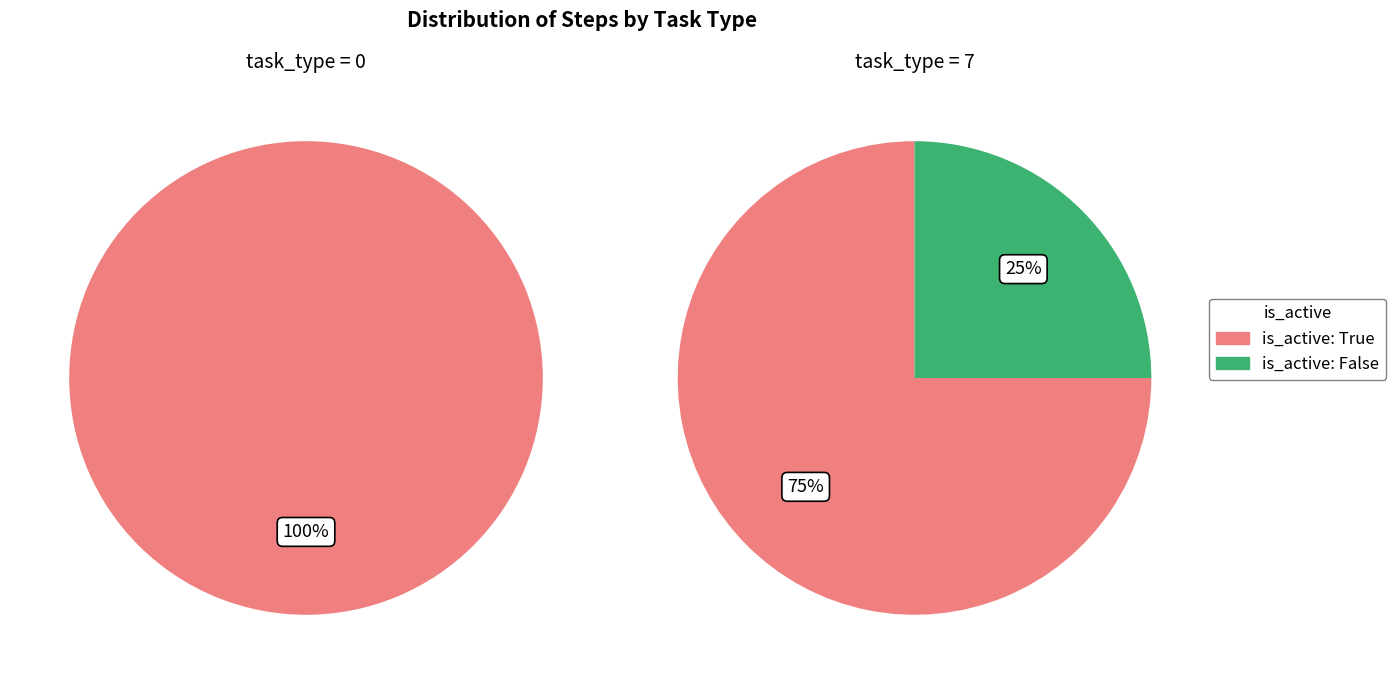

How many slices are in this pie chart?

2